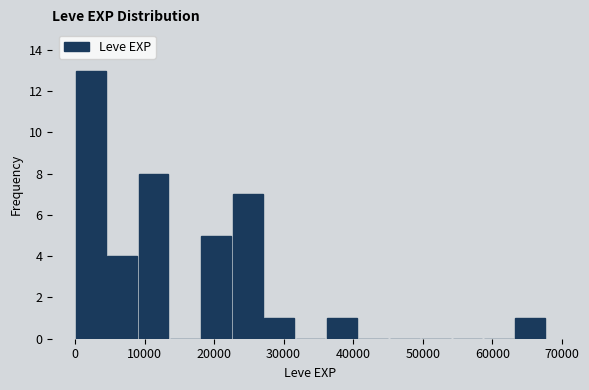

What is the height of the bar covering 23000 to 27000 on the x-axis? Neither the bar edges nor the heights are printed on the chart, so give them approximately, as read against the axes.

7